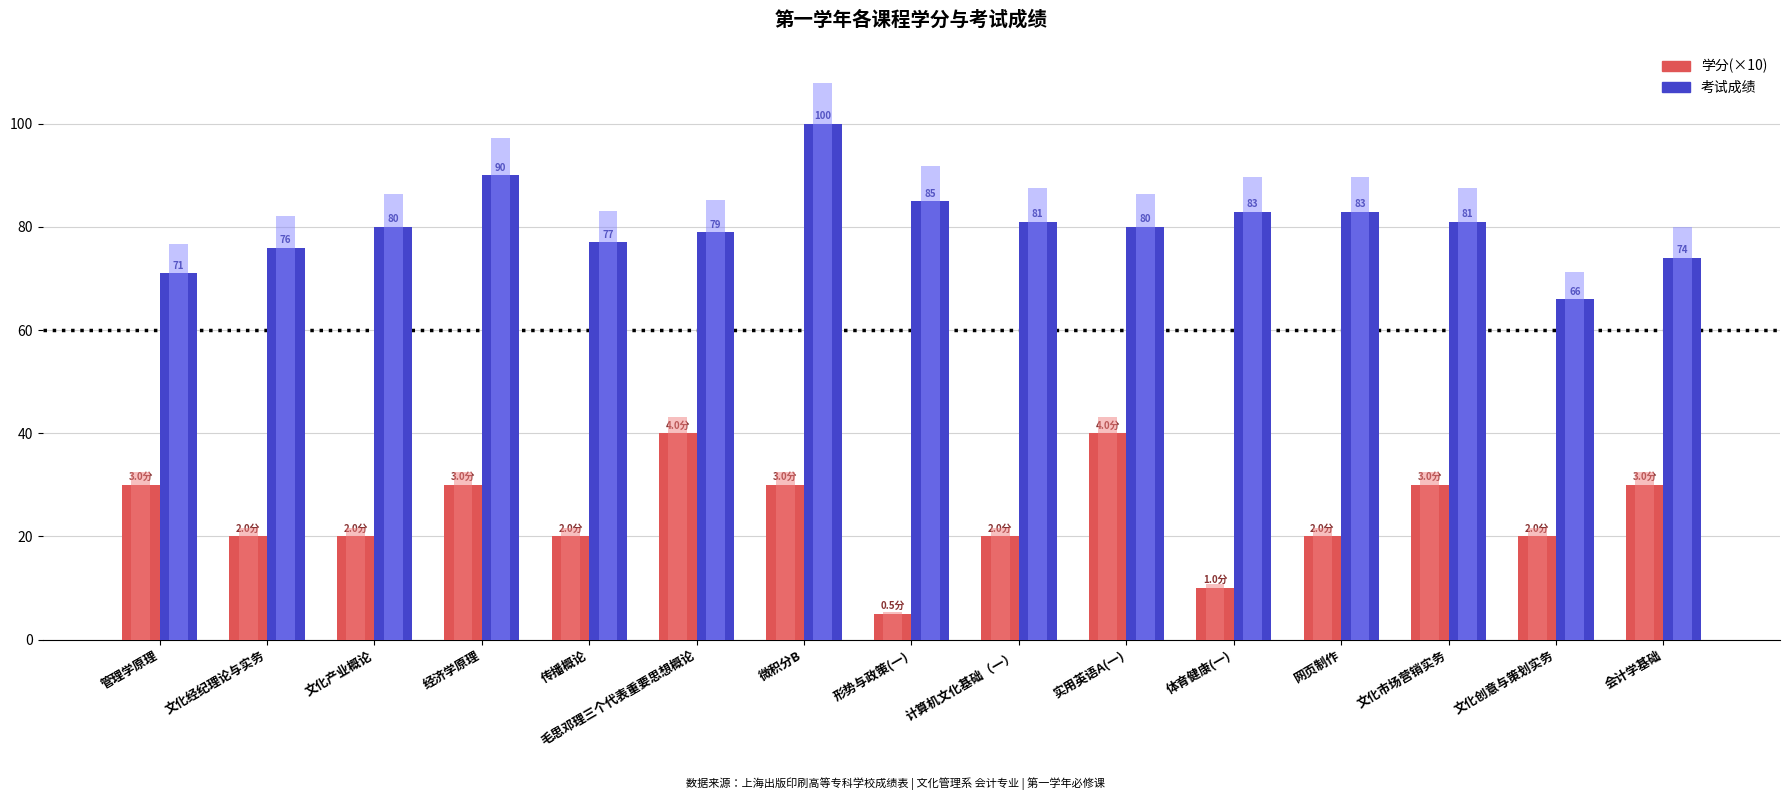

Rank the categories by 学分(×10) value from highest to lowest.

毛思邓理三个代表重要思想概论, 实用英语A(一), 管理学原理, 经济学原理, 微积分B, 文化市场营销实务, 会计学基础, 文化经纪理论与实务, 文化产业概论, 传播概论, 计算机文化基础（一）, 网页制作, 文化创意与策划实务, 体育健康(一), 形势与政策(一)